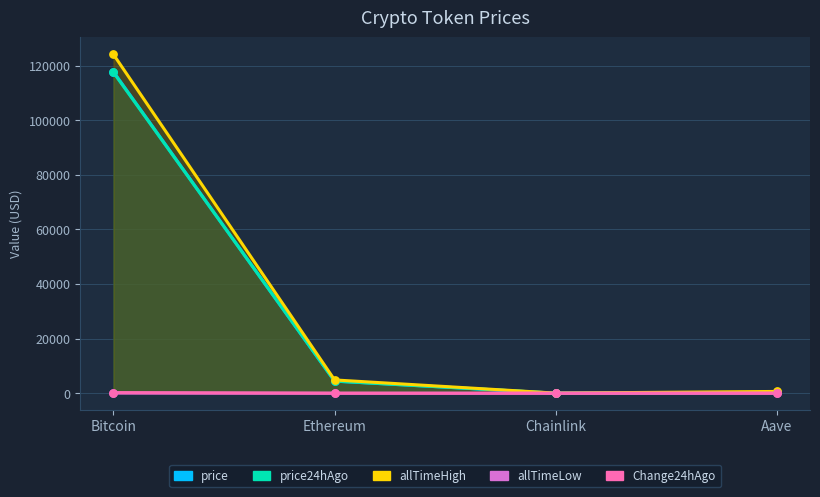

At which category is the sum across all series the highest?

Bitcoin